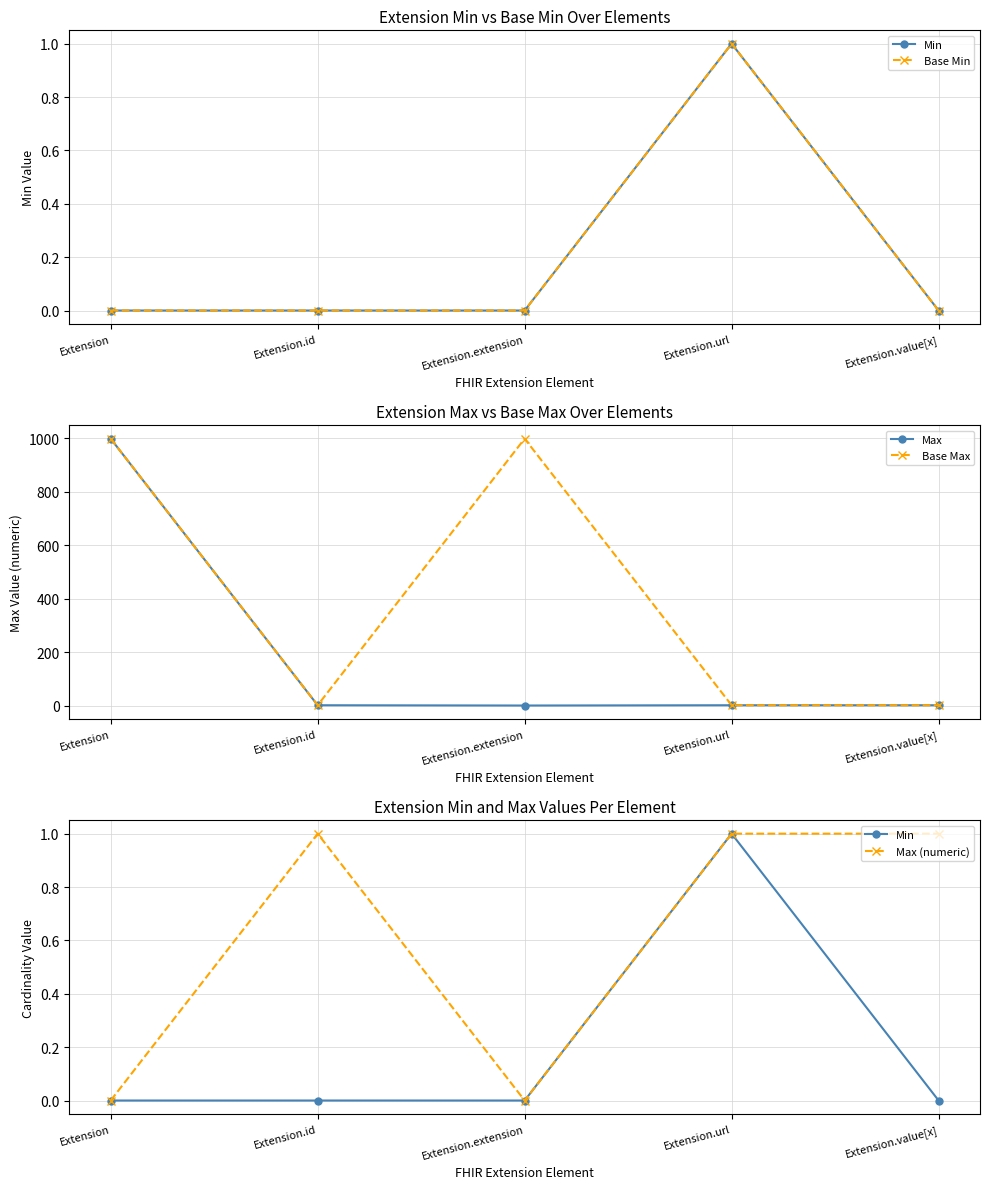

Rank the series at Extension.extension from highest to lowest value.

Base Max, Min, Base Min, Max, Max (numeric)